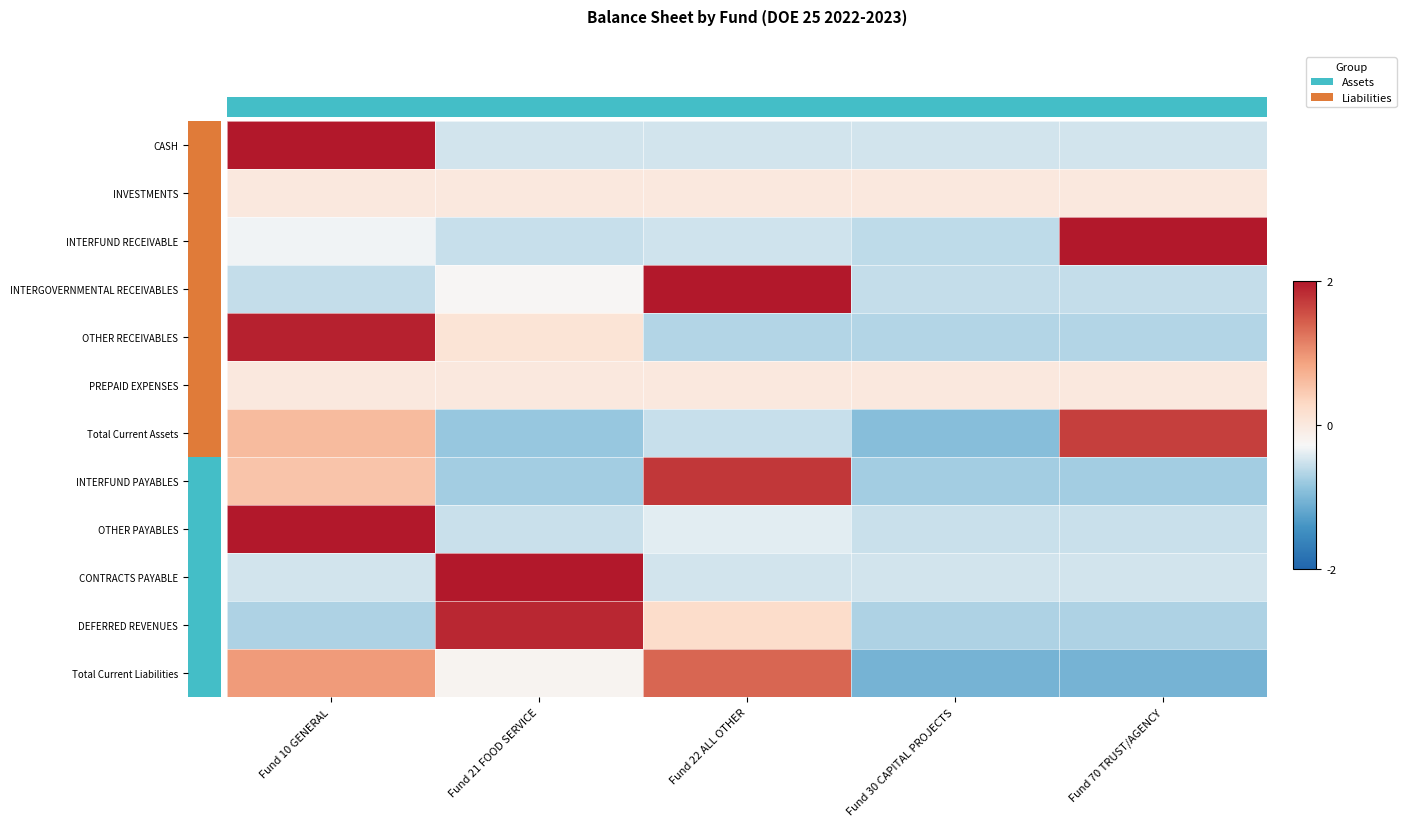

What is the total value across all series at Fund 70 TRUST/AGENCY?

-1.6